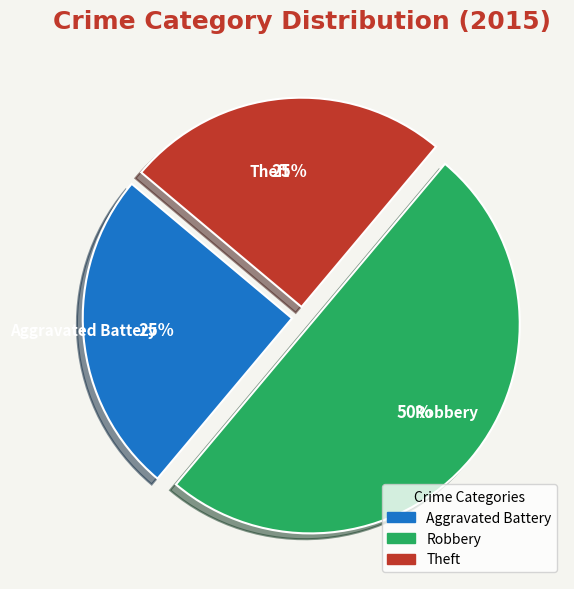

To the nearest percent, what is the average slice percentage?

33%